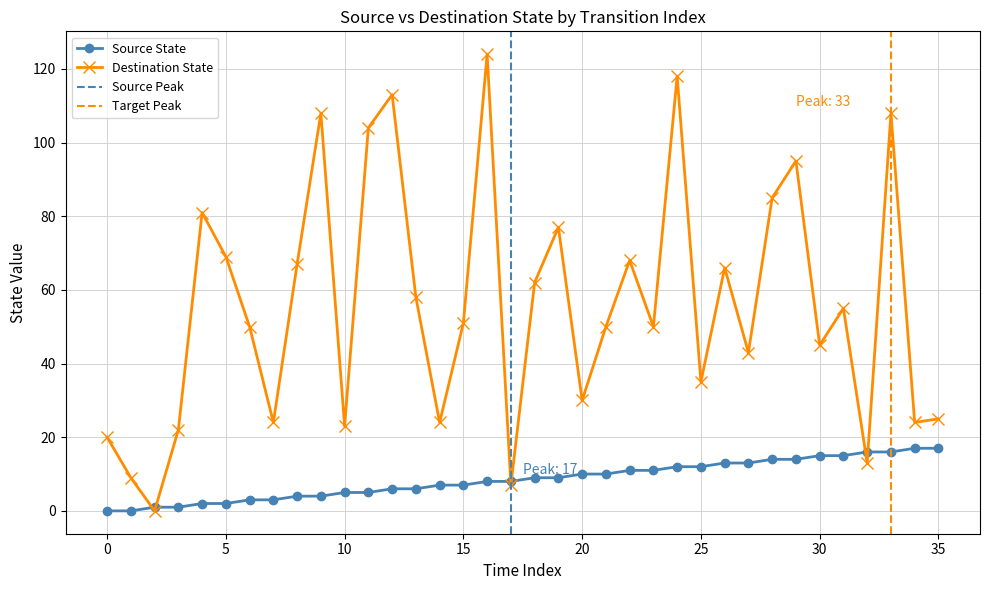

What is the average value of the Destination State series?

56